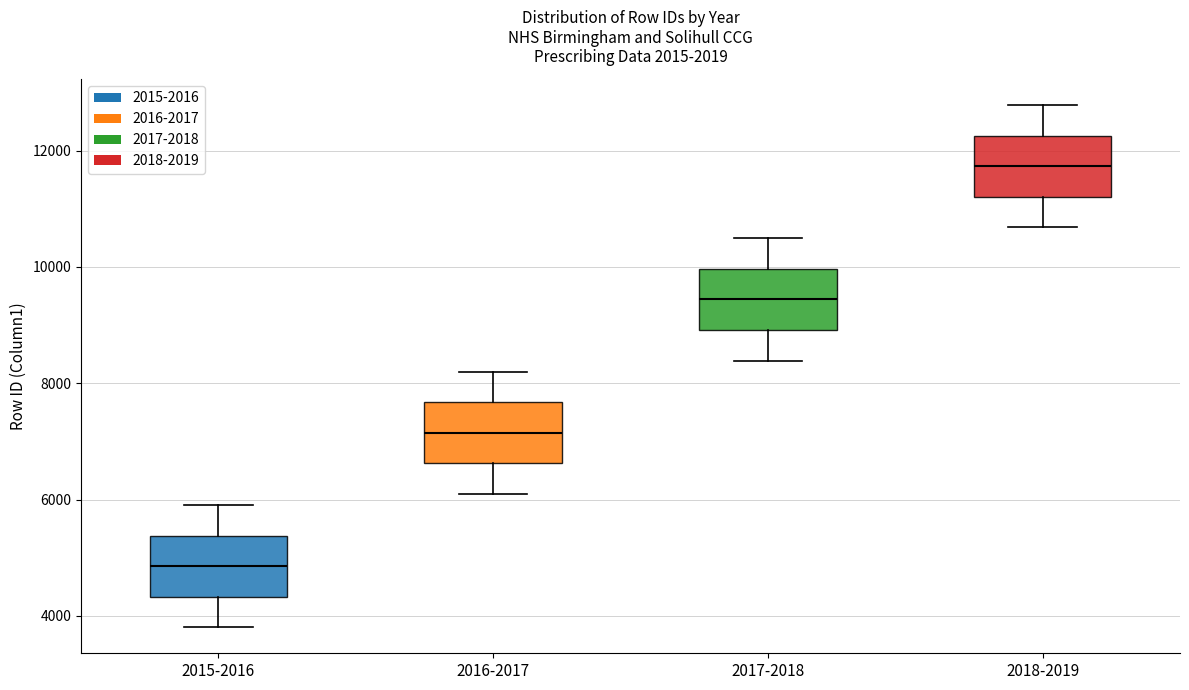

Reading left to right, transcribe this box plot: for each box, give where its median line is, the range the box spans, and where its two whiskers end, as read against the y-axis. The values are not printed on the chart, so give them approximately, as read against the axis.

2015-2016: median 4800, box 4400 to 5400, whiskers 3800 to 6000
2016-2017: median 7200, box 6600 to 7600, whiskers 6000 to 8200
2017-2018: median 9400, box 9000 to 10000, whiskers 8400 to 10400
2018-2019: median 11800, box 11200 to 12200, whiskers 10600 to 12800